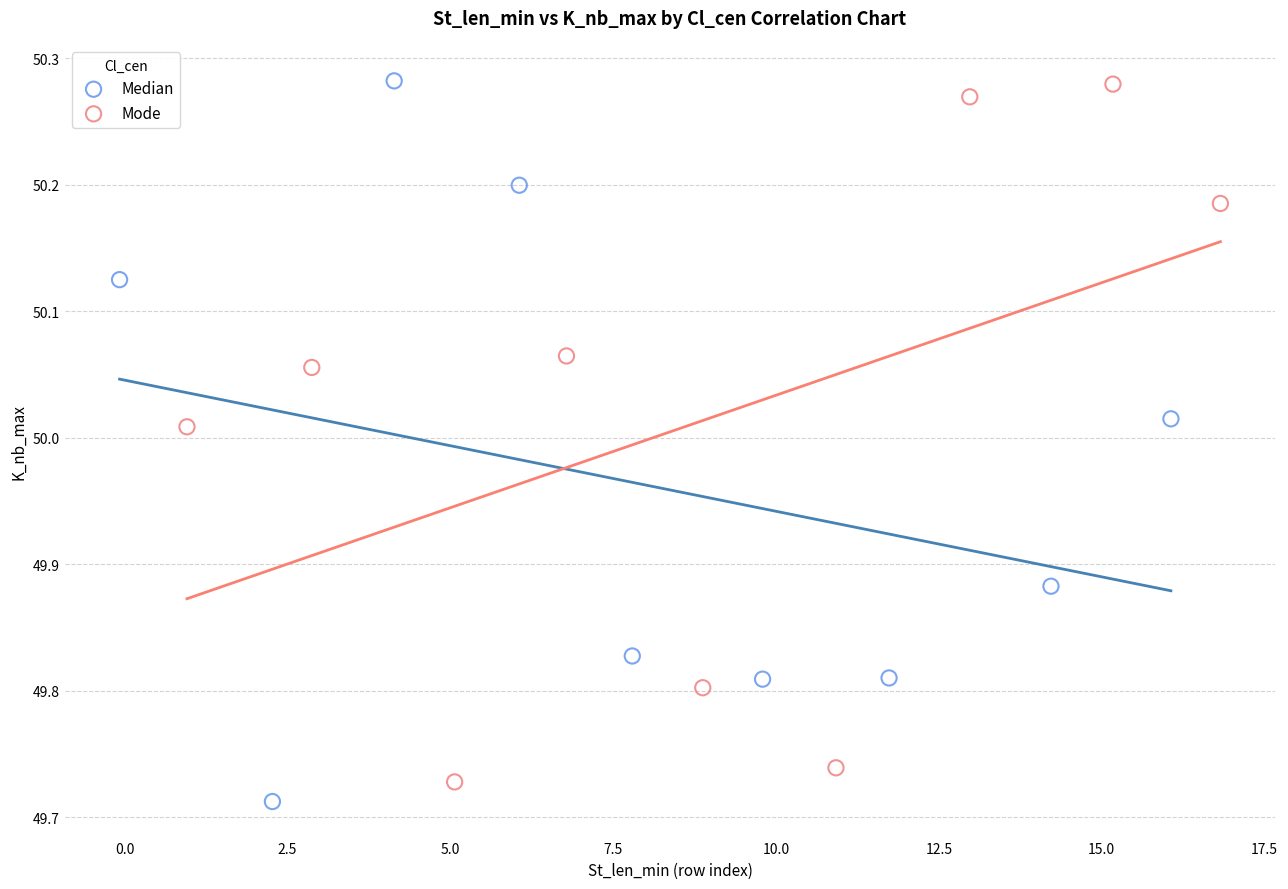

What are all the series names shown in the legend?

Median, Mode